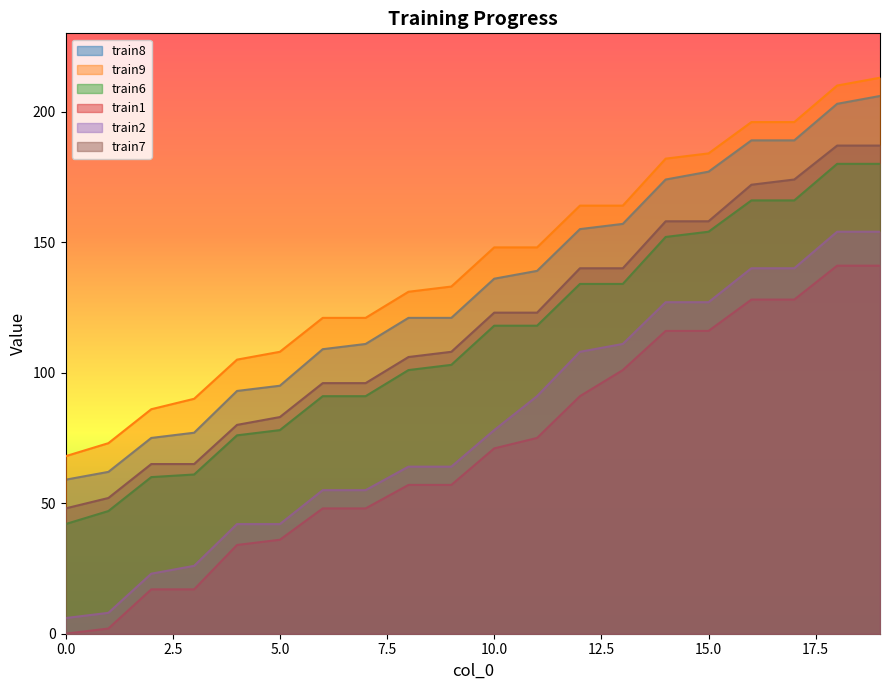

True or false: train9 has more than 1 interior local peaks.

False